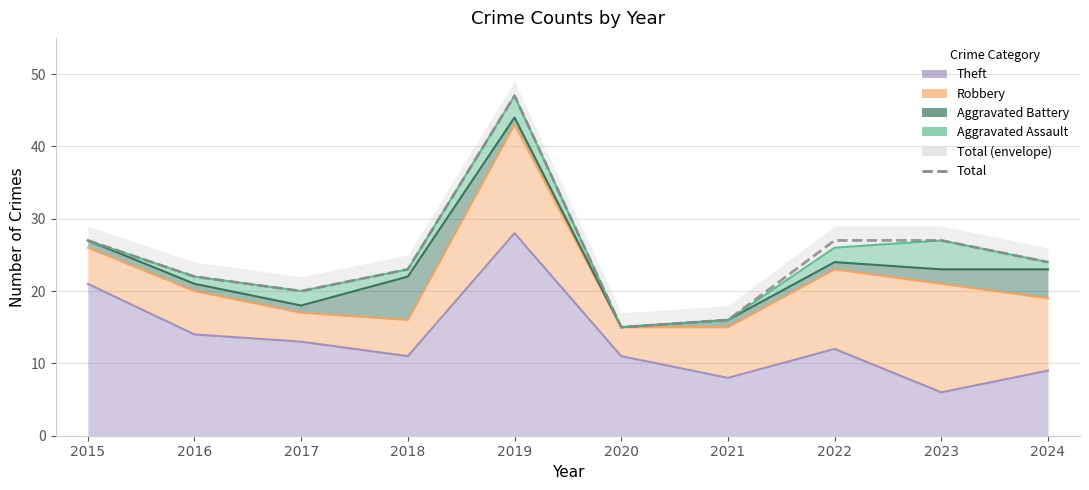

True or false: the data has more than 2 interior local peaks.

False